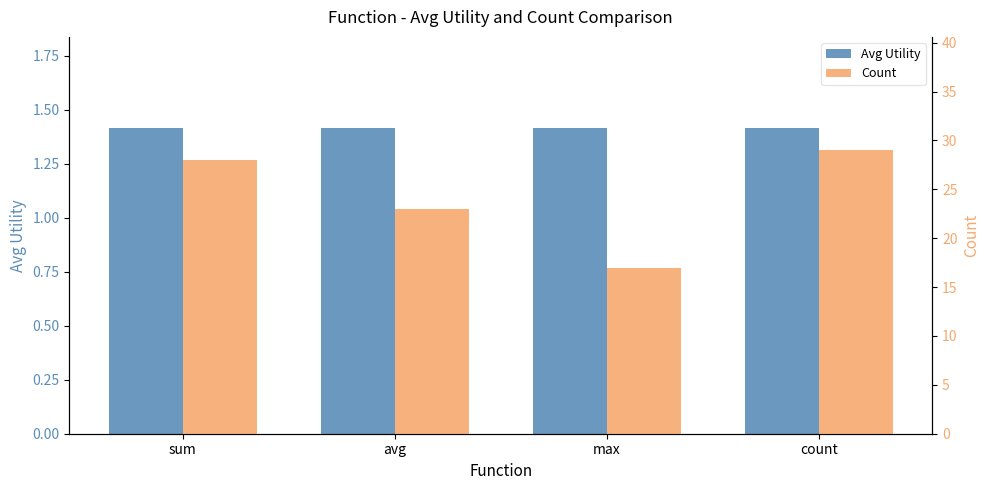

True or false: Count has a value of 44.6 at sum.

False